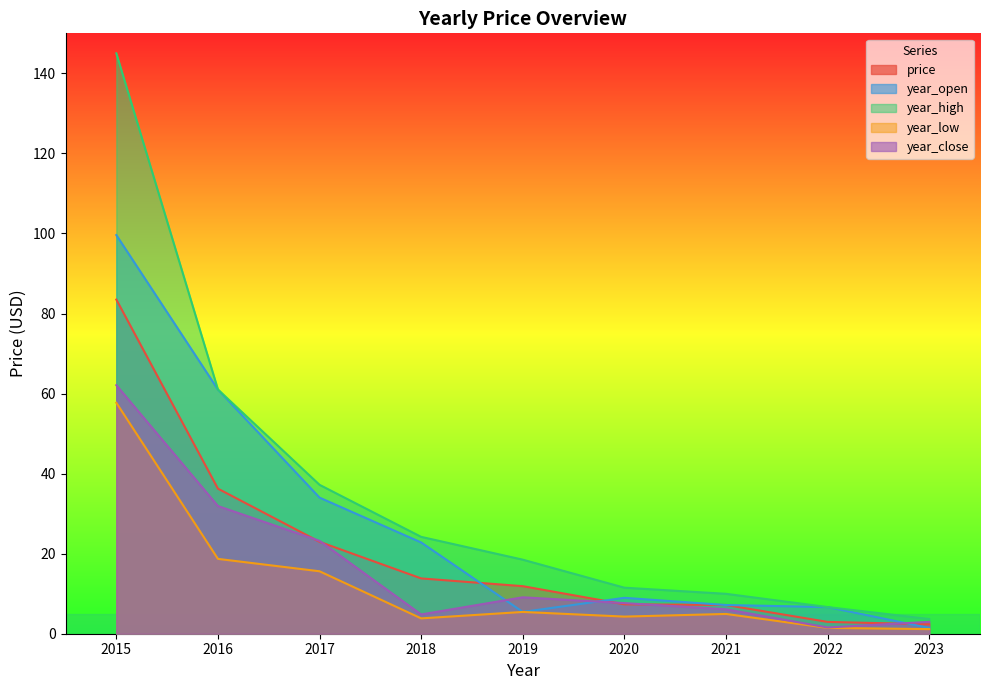

Which series changed the most between 2023 and 2017?

year_high